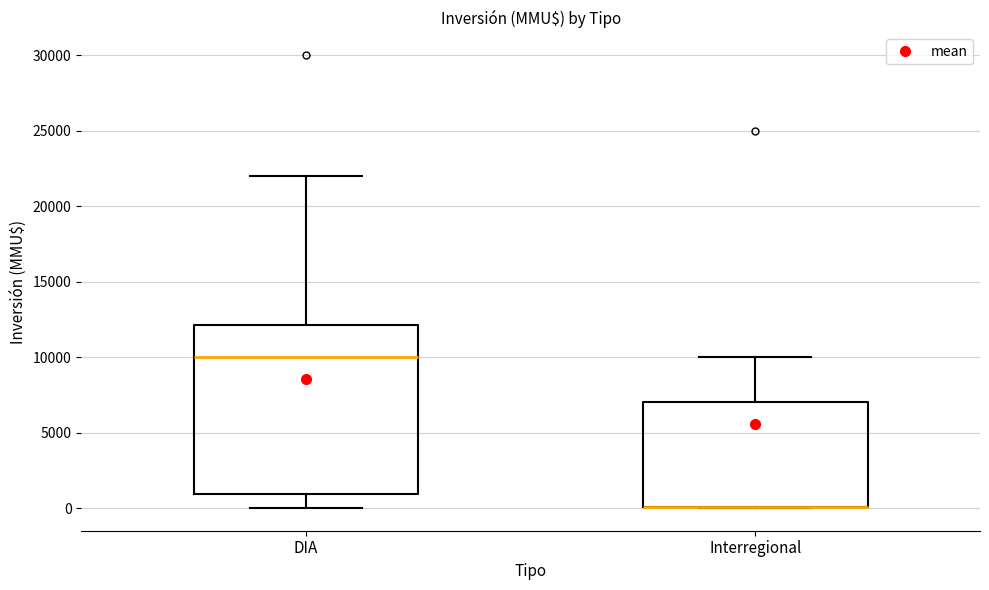

Reading left to right, transcribe this box plot: for each box, give where its median line is, the range the box spans, and where its two whiskers end, as read against the y-axis. The values are not printed on the chart, so give them approximately, as read against the axis.

DIA: median 10000, box 1000 to 12000, whiskers 0 to 22000
Interregional: median 0 (drawn on the box's lower edge), box 0 to 7000, whiskers 0 to 10000